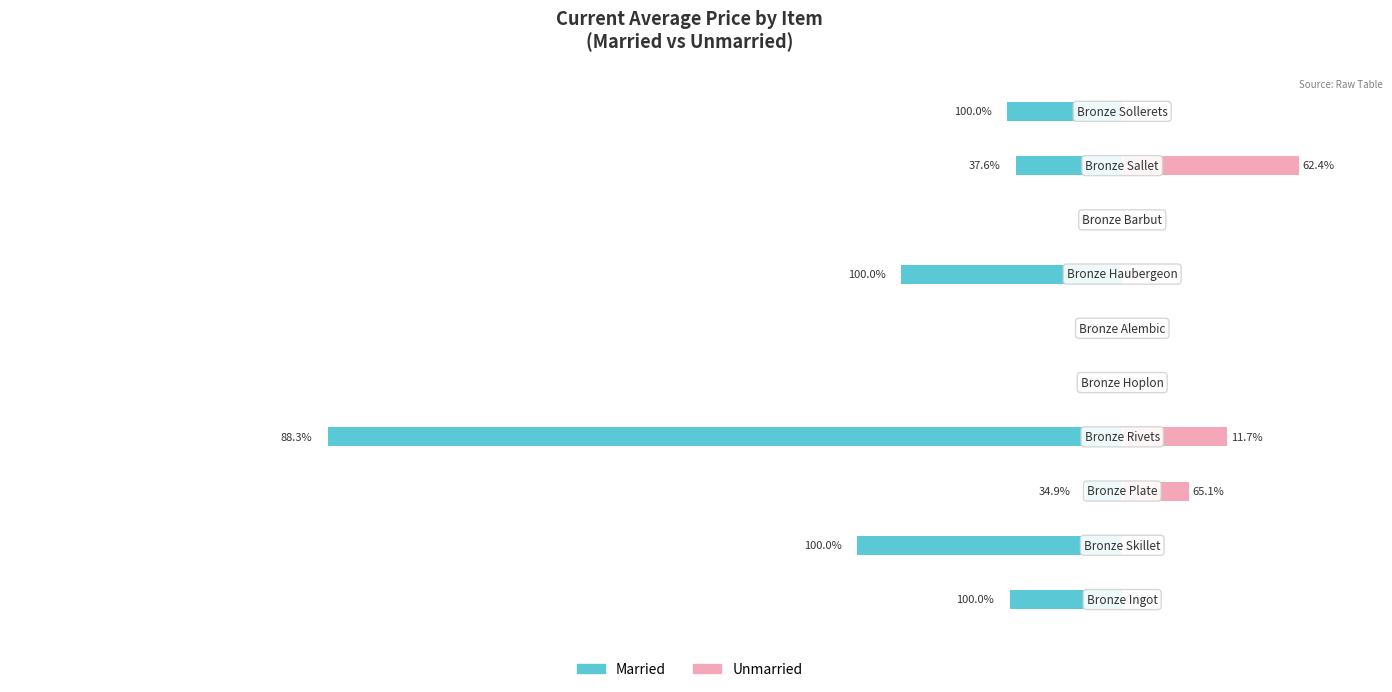

Is the value of Married at −5000 greater than the value of Unmarried at 2000?

No